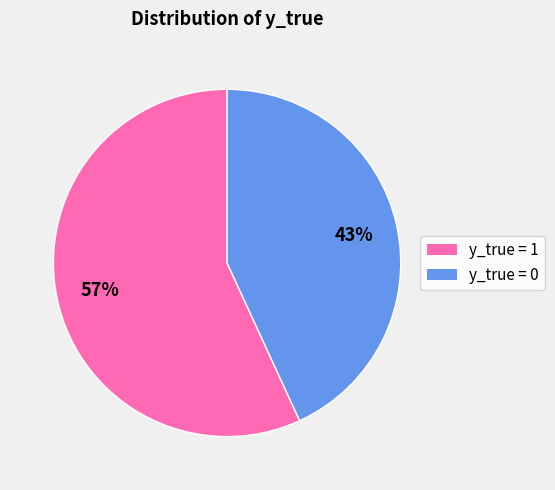

To the nearest percent, what is the difference between the largest and smallest slice percentages?

14%